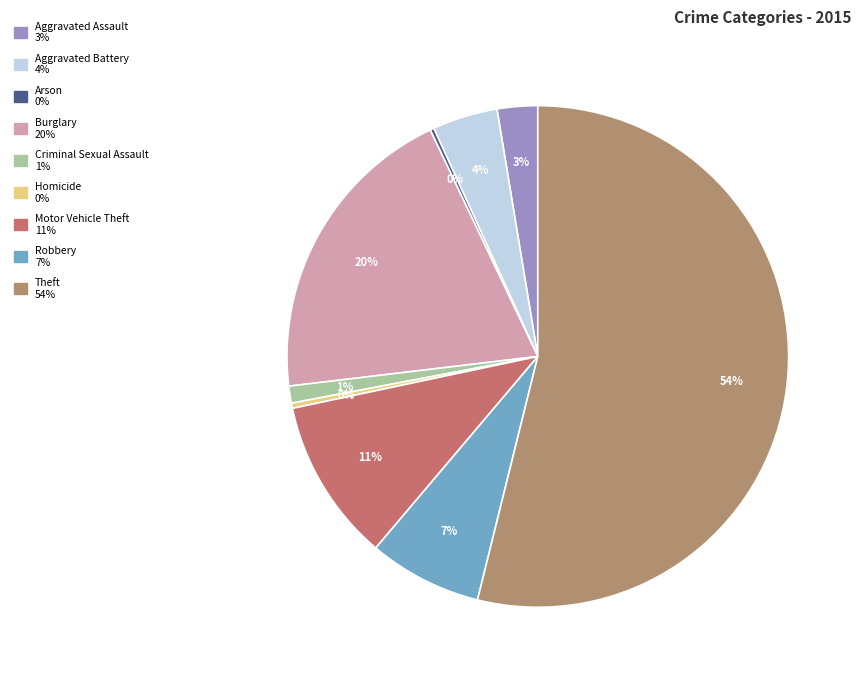

Is there a majority slice in this chart?

Yes